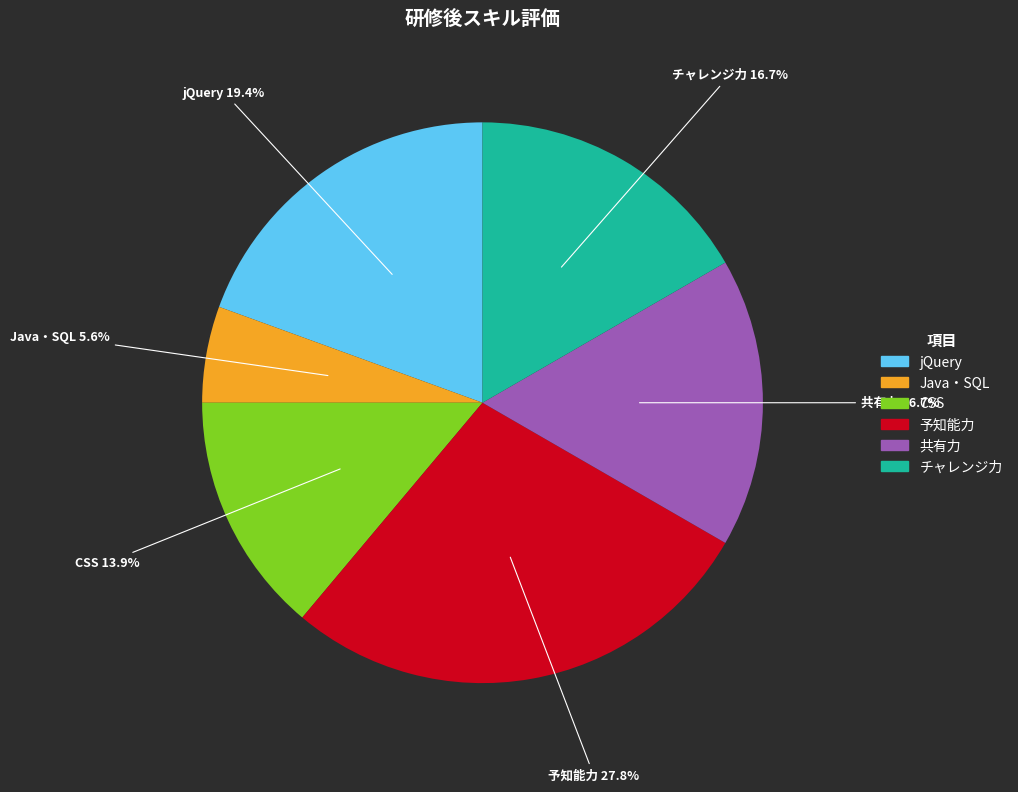

How many slices are in this pie chart?

6